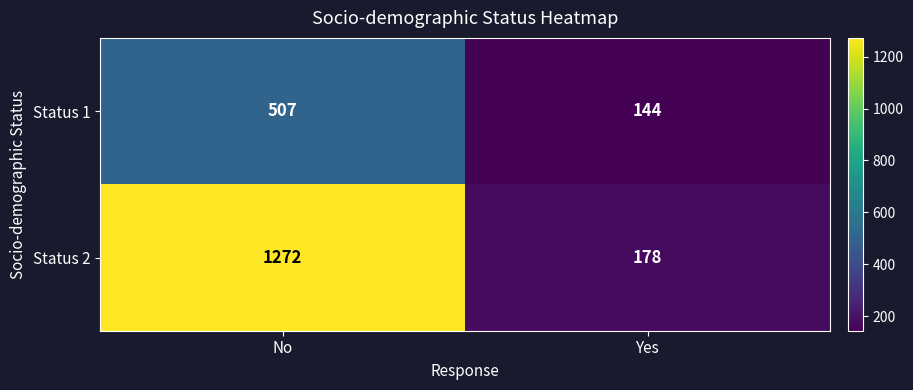

Which label corresponds to the smallest value in the chart?

Yes